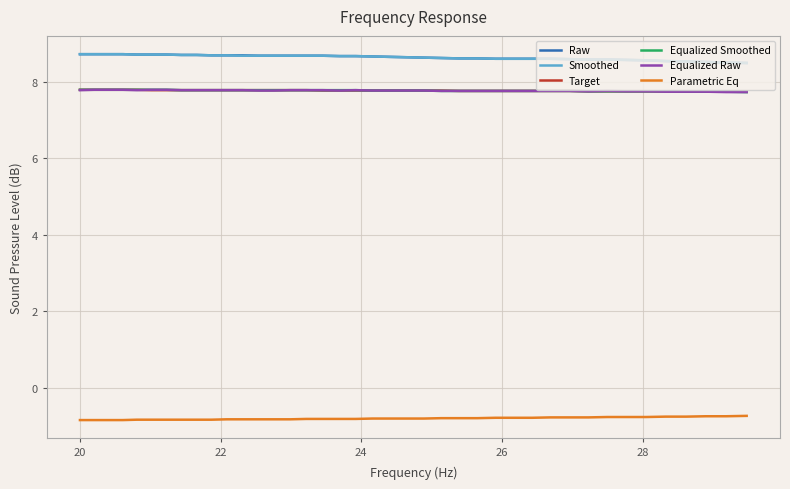

What is the maximum value shown in the chart?

8.7